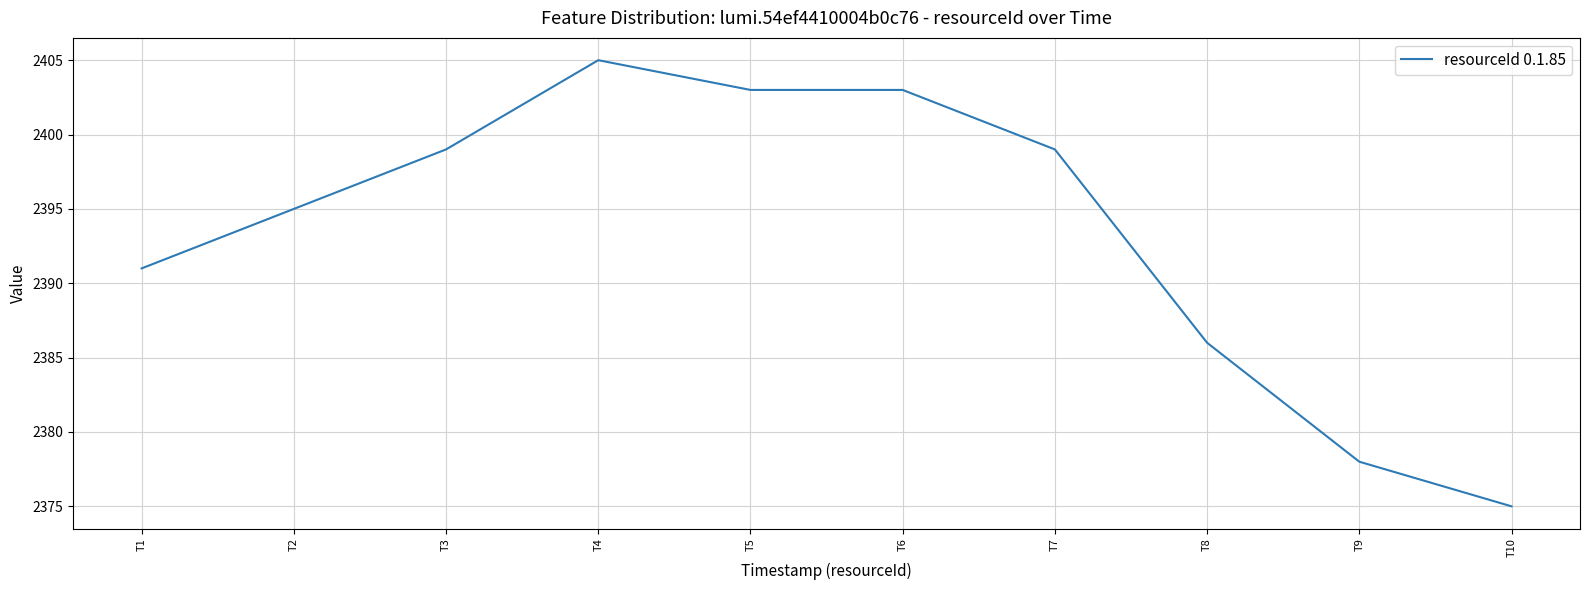

Between T9 and T6, which is larger?

T6